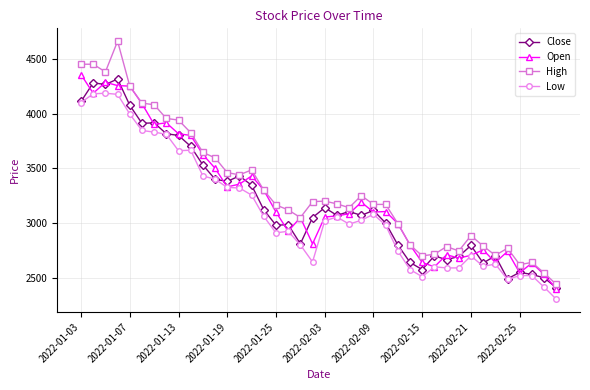

What is the average value of the Close series?

3185